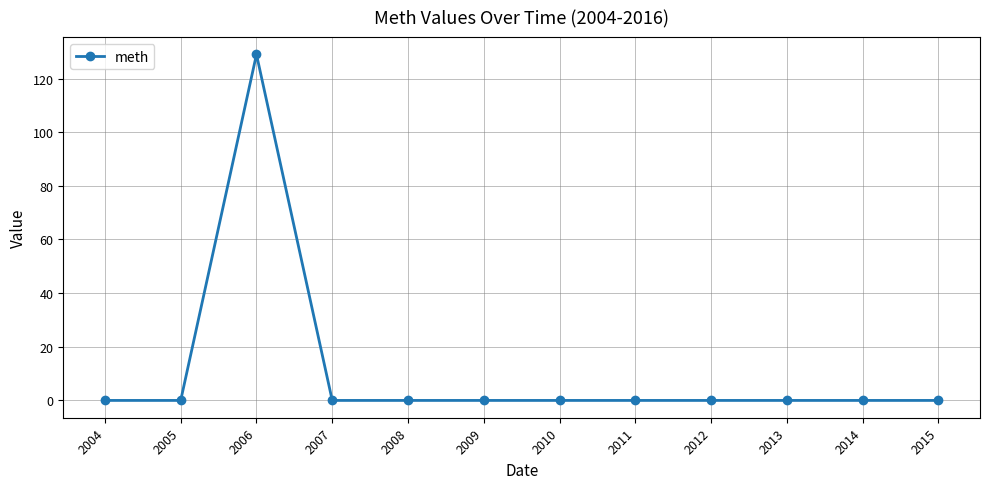

What is the maximum value shown in the chart?

129